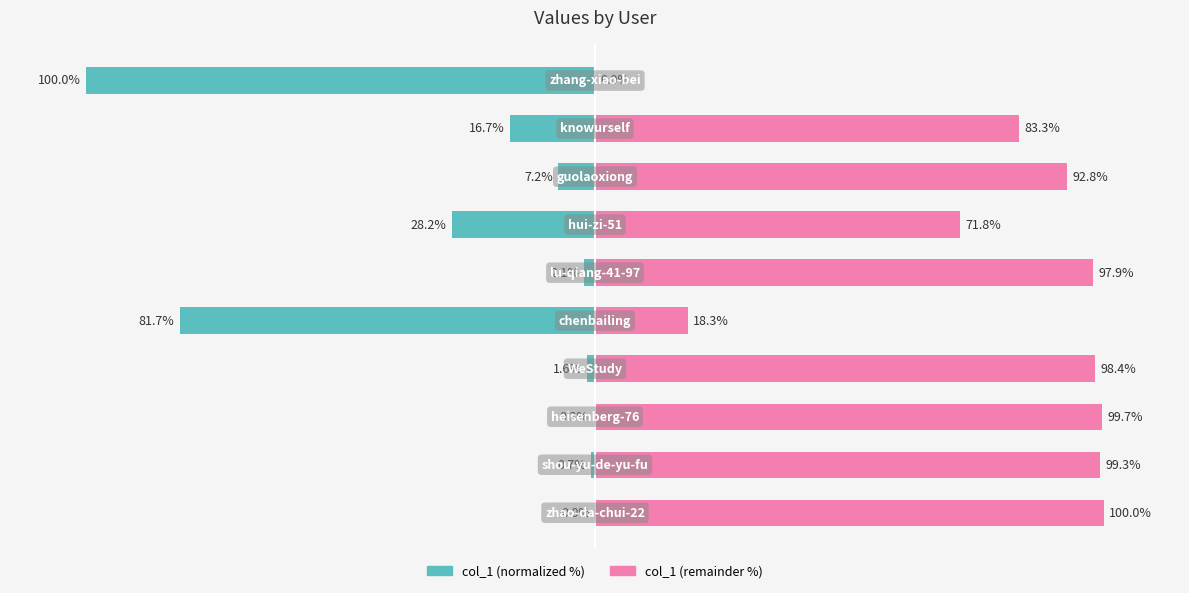

Reading right to left, transcribe all the data shown in this chart.

col_1 (normalized): -100.0	-16.7	-7.2	-28.2	-2.1	-81.7	-1.6	-0.3	-0.7	-0.0
col_1 (remainder): 0.0	83.3	92.8	71.8	97.9	18.3	98.4	99.7	99.3	100.0